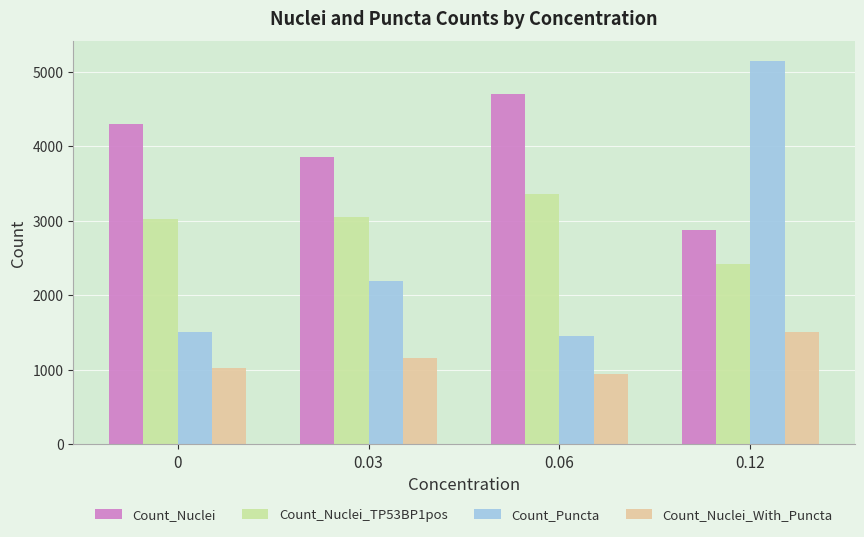

Count the number of categories in the chart.

4